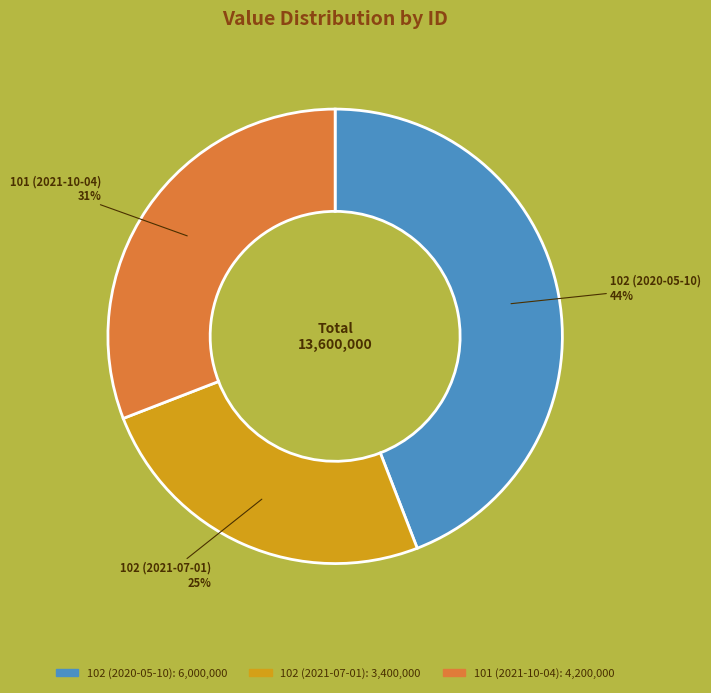

Rank the categories by value from lowest to highest.

102 (2021-07-01), 101 (2021-10-04), 102 (2020-05-10)